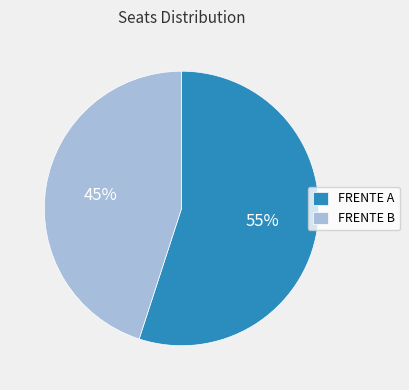

The FRENTE B slice represents 51% of the pie. True or false?

False